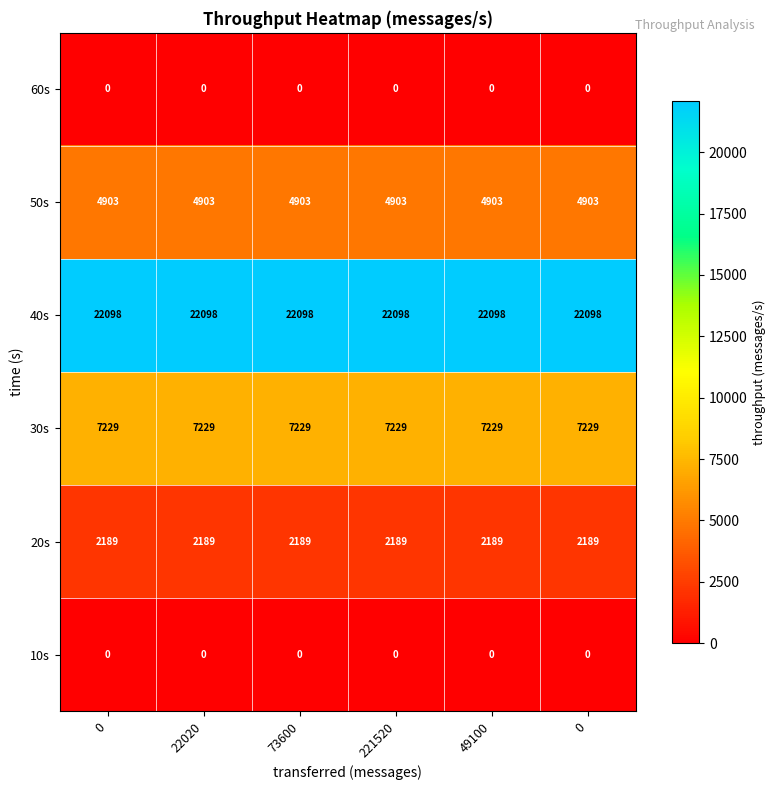

Reading left to right, transcribe all the data shown in this chart.

10s: 0=0	22020=0	73600=0	221520=0	49100=0	0=0
20s: 0=2189	22020=2189	73600=2189	221520=2189	49100=2189	0=2189
30s: 0=7229	22020=7229	73600=7229	221520=7229	49100=7229	0=7229
40s: 0=22098	22020=22098	73600=22098	221520=22098	49100=22098	0=22098
50s: 0=4903	22020=4903	73600=4903	221520=4903	49100=4903	0=4903
60s: 0=0	22020=0	73600=0	221520=0	49100=0	0=0